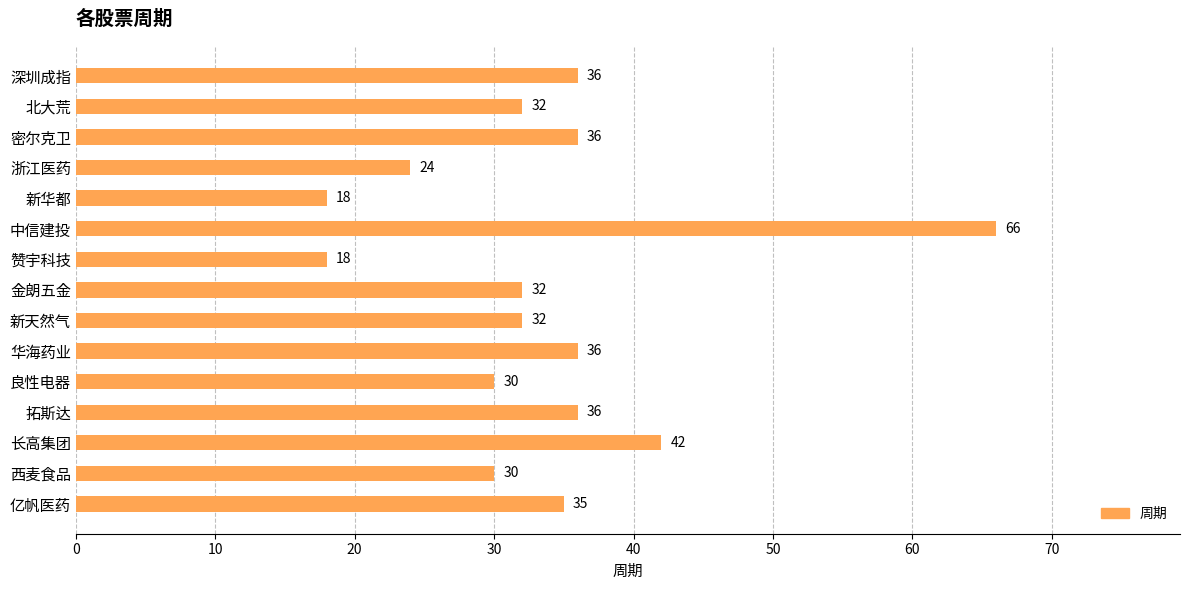

The chart shows a value of 42 at 长高集团. True or false?

True